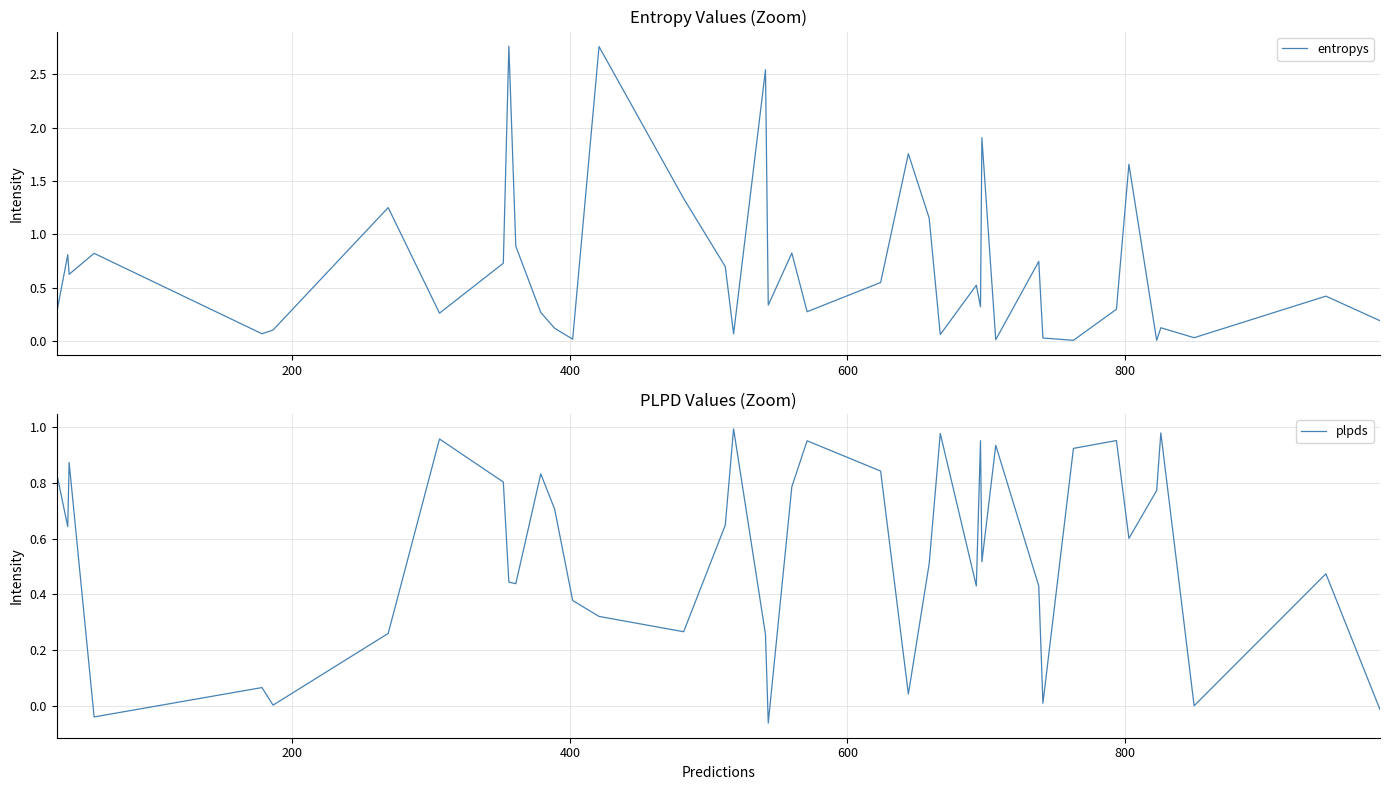

The value of entropys at 28 is 0.5. True or false?

False